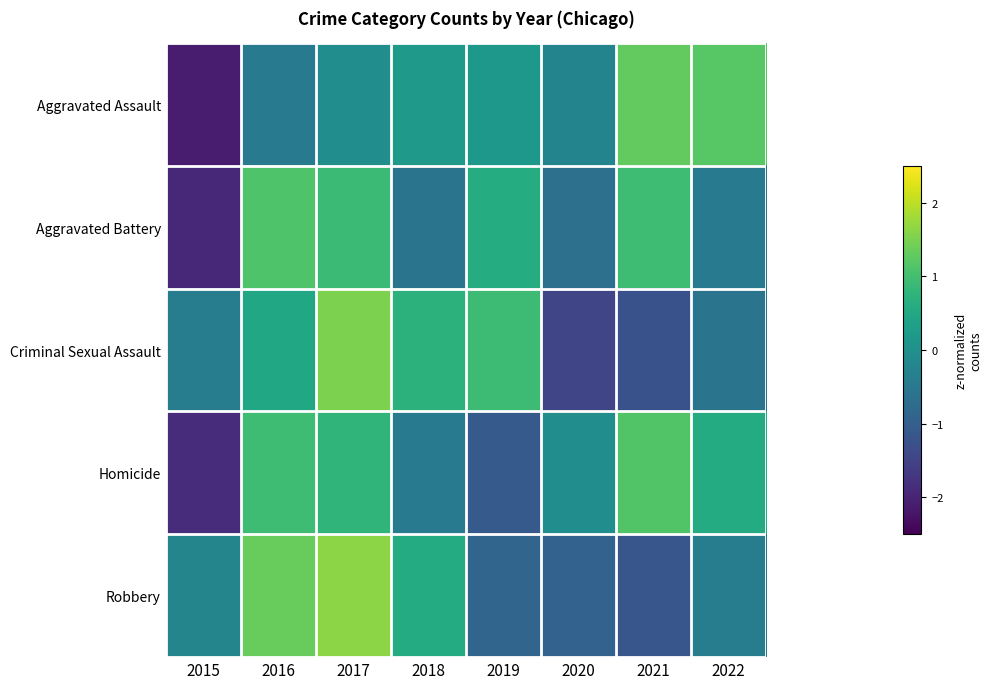

Count the number of data series in this chart.

5